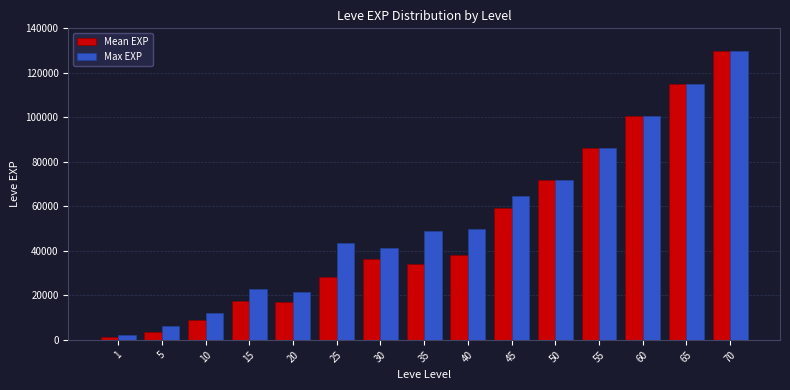

Reading left to right, extract all data points from this chart.

Mean EXP: 1213.3	3405.0	9106.7	17563.3	16865.0	28393.3	36492.5	34308.0	37968.0	59040.0	72000.0	86400.0	100800.0	115200.0	129600.0
Max EXP: 2040.0	6280.0	12030.0	22790.0	21600.0	43600.0	41410.0	48900.0	49800.0	64800.0	72000.0	86400.0	100800.0	115200.0	129600.0